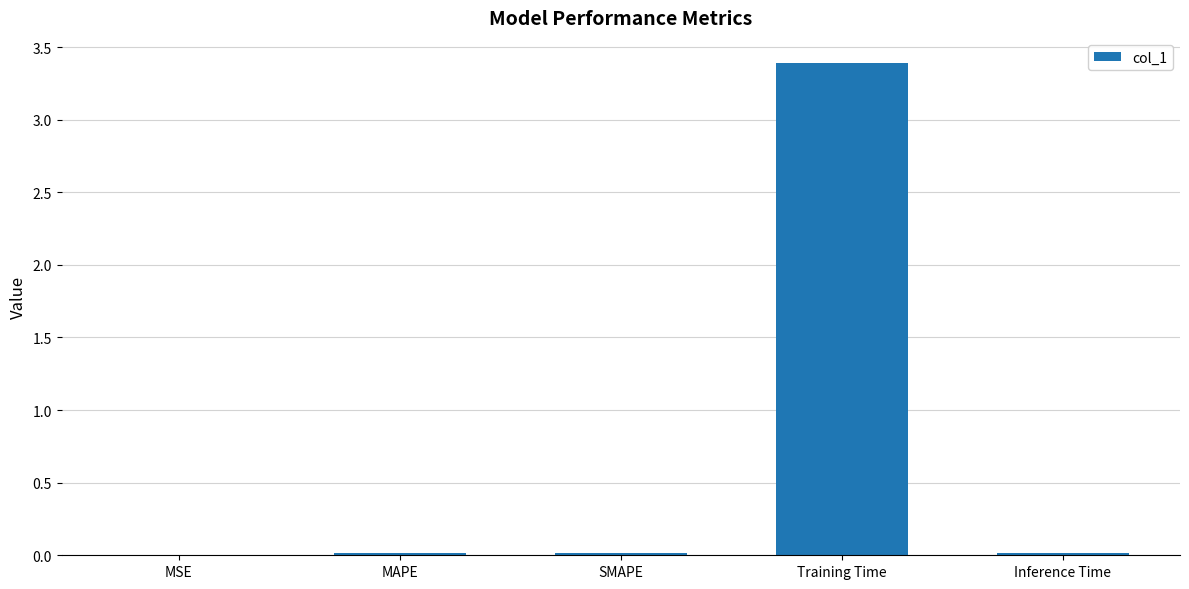

What is the difference between the values at Training Time and MAPE?

3.4